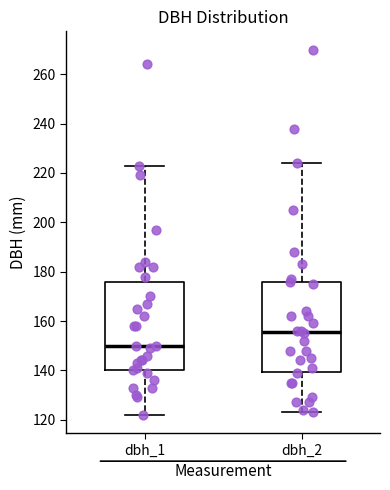

Which box's median line is the highest?

dbh_2